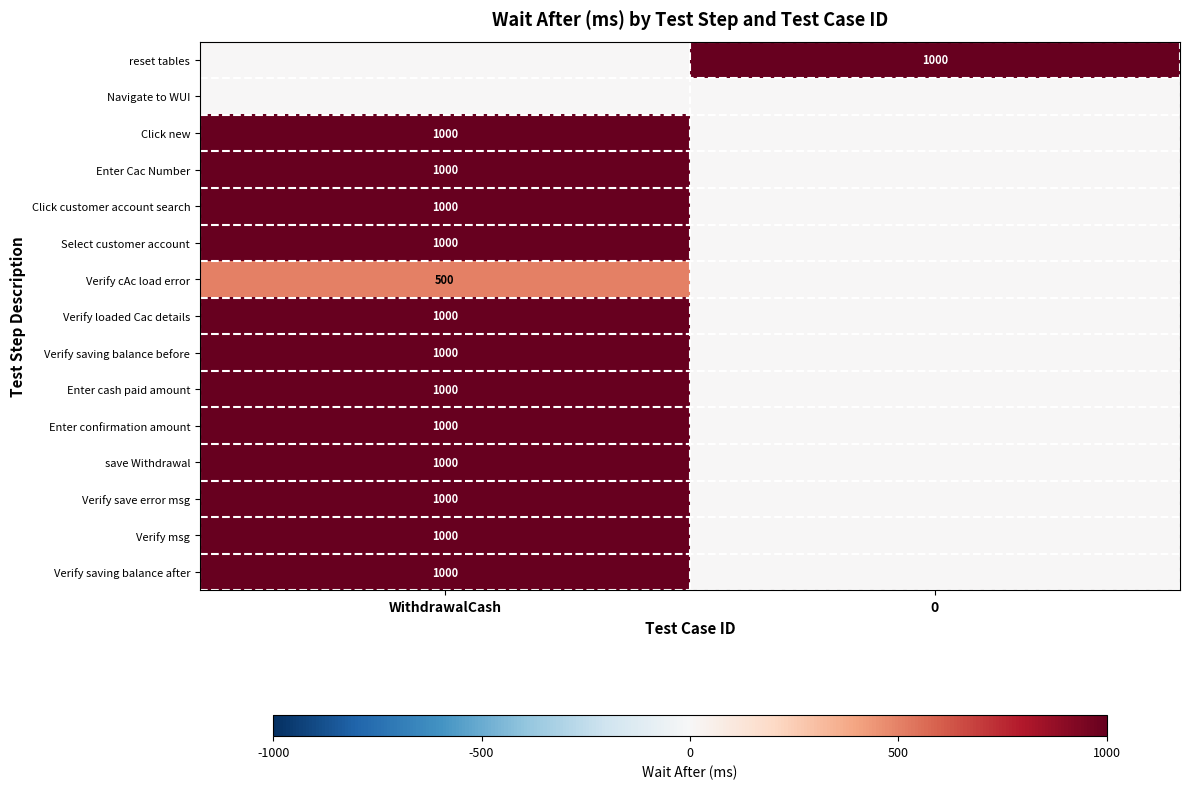

Which category has the lowest value across all series?

WithdrawalCash